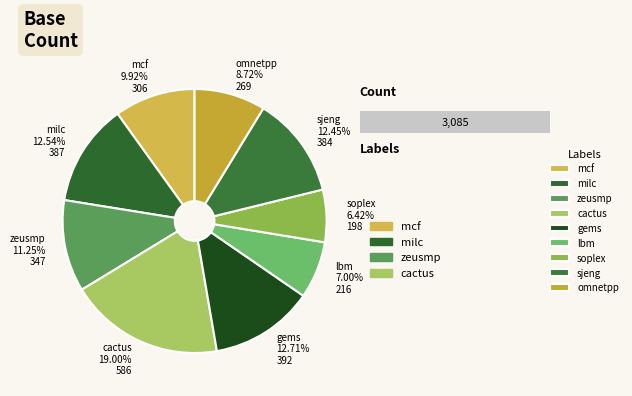

Between soplex and lbm, which is larger?

lbm